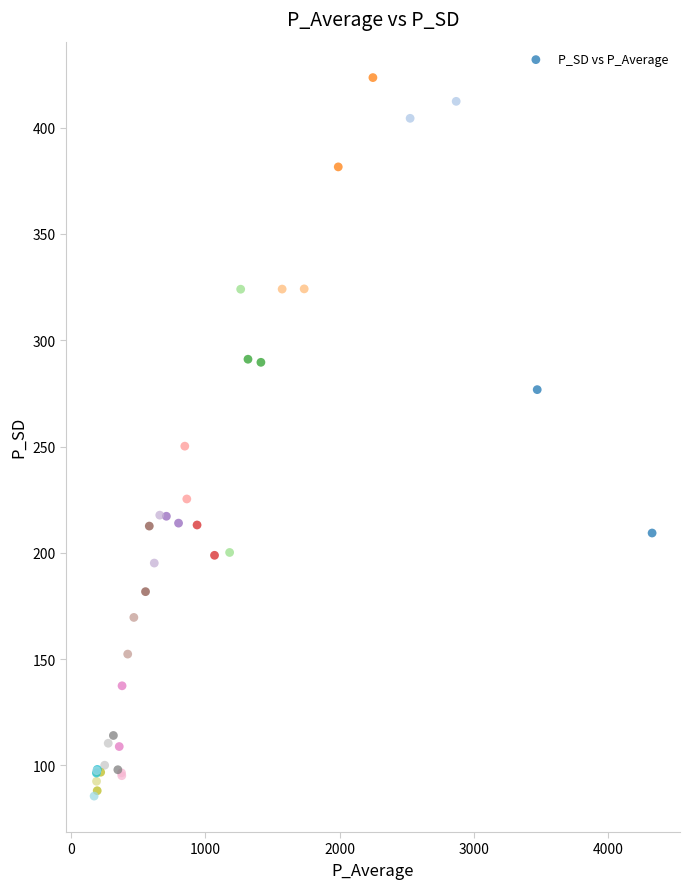

What Y value in the scatter plot is closest to 254?

250.2